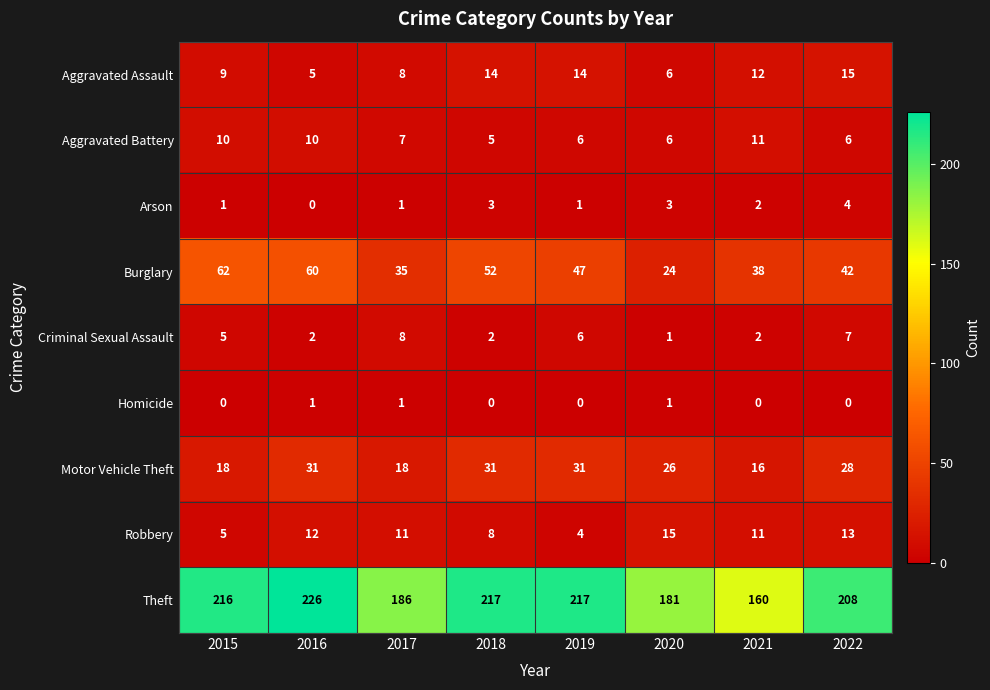

Which series has the largest total across all categories?

Theft